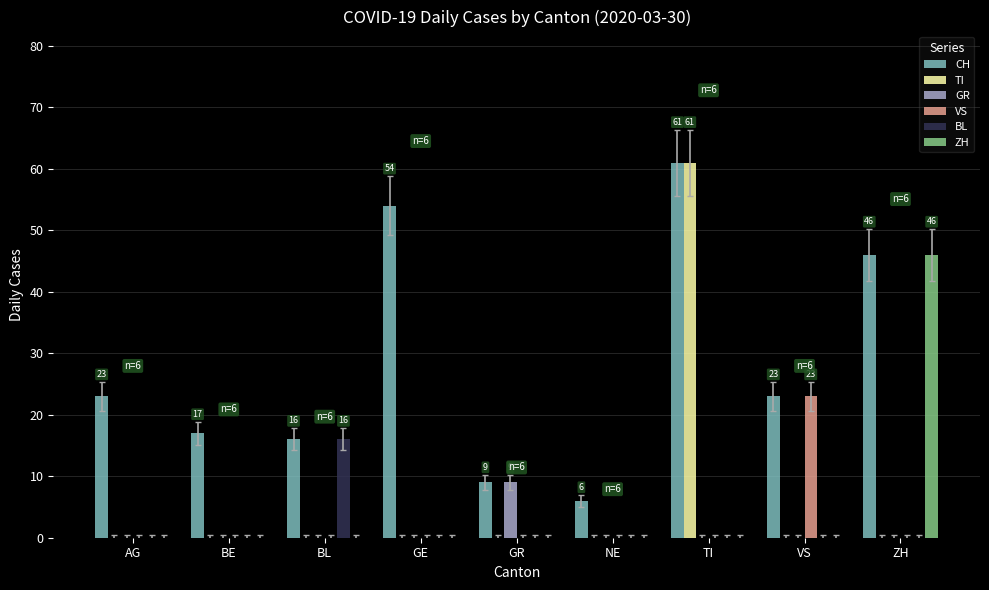

Between NE and VS, which series saw the biggest shift?

VS